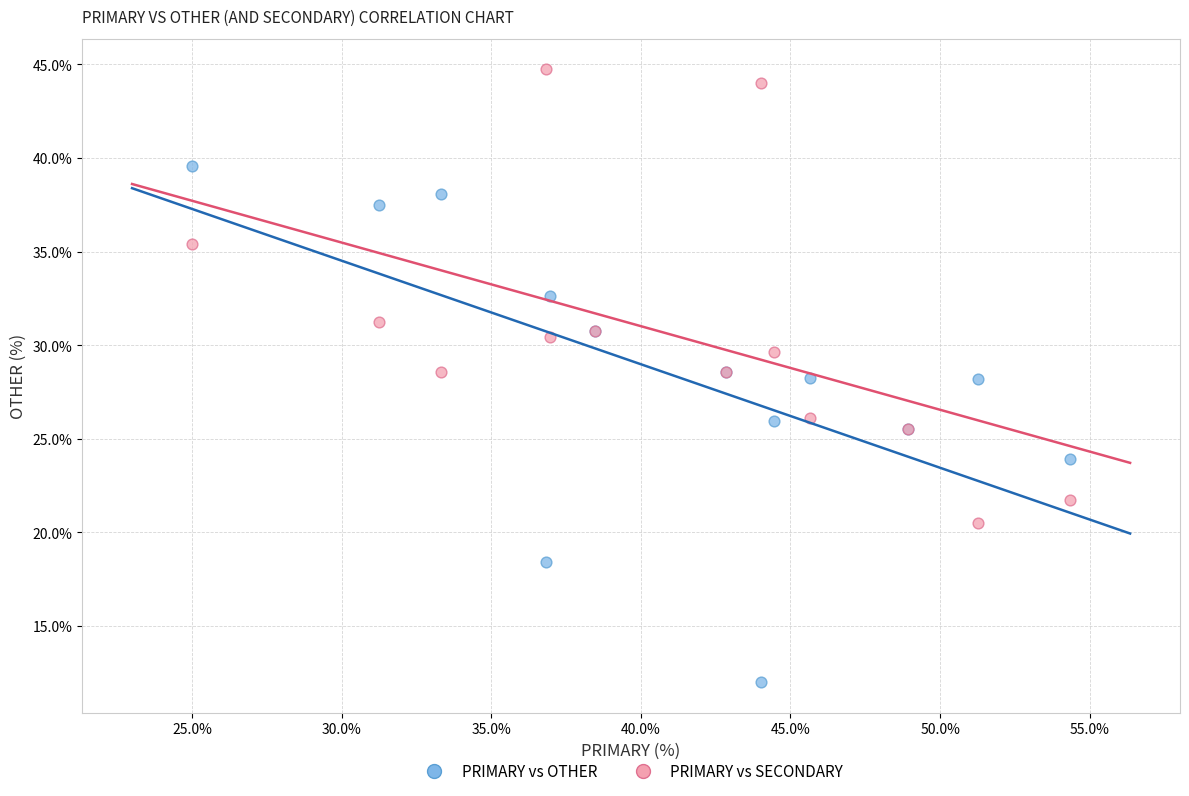

Which series has the largest Y range (max minus min)?

PRIMARY vs OTHER